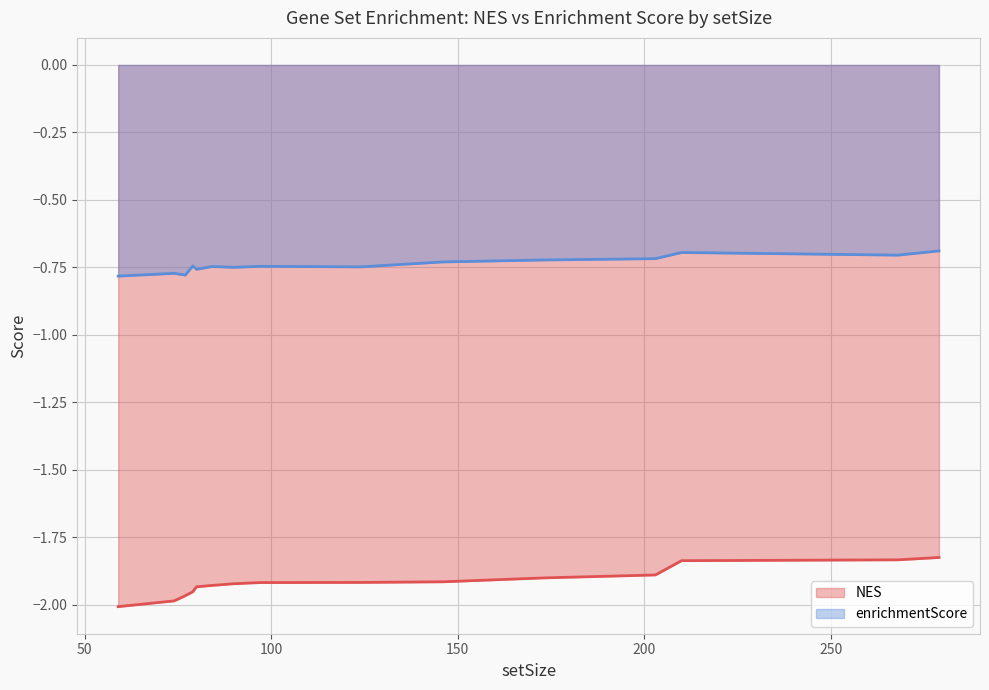

Which has a higher value, 146 or 268?

268